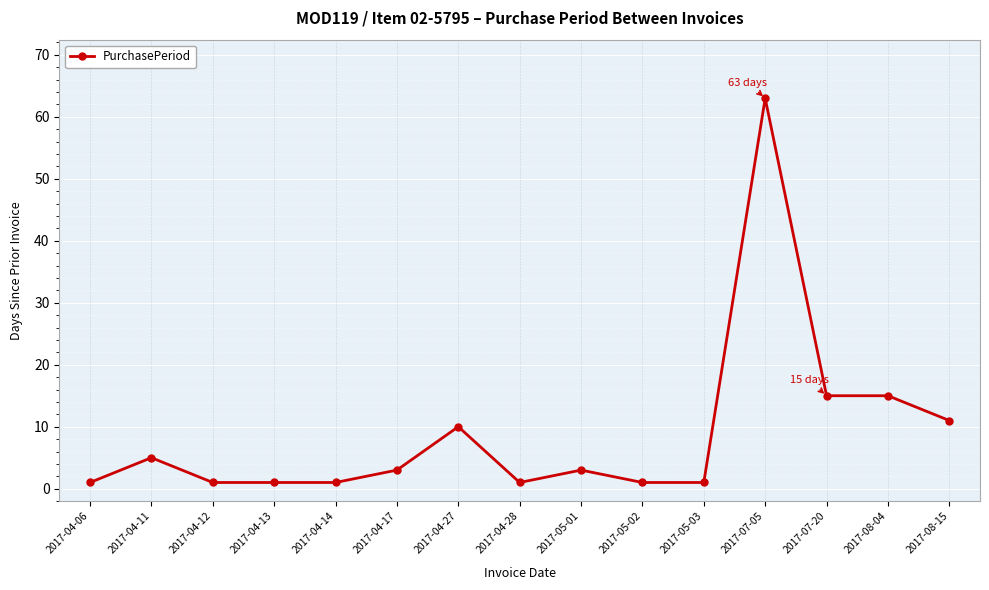

Which has a higher value, 2017-08-15 or 2017-04-28?

2017-08-15